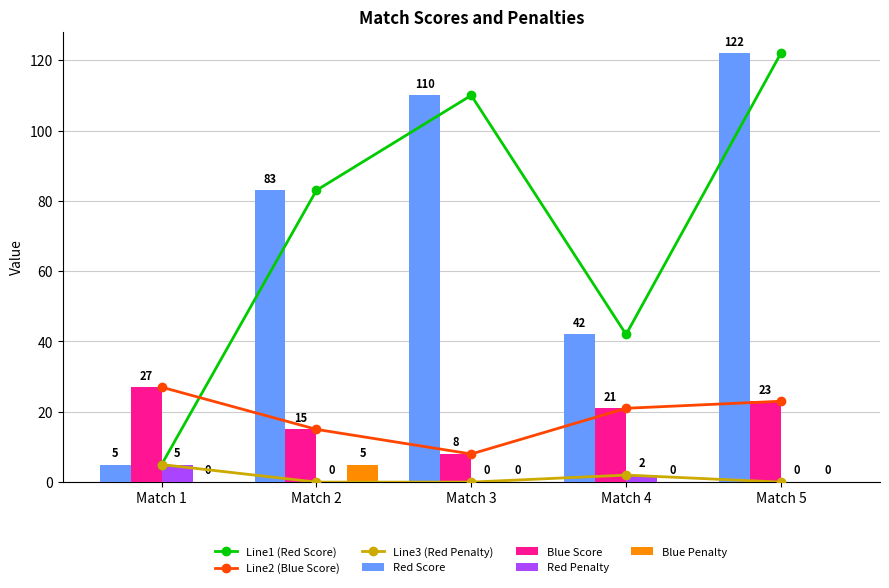

Reading left to right, what are all the values shown in this chart?

Red Score: Match 1=5	Match 2=83	Match 3=110	Match 4=42	Match 5=122
Blue Score: Match 1=27	Match 2=15	Match 3=8	Match 4=21	Match 5=23
Red Penalty: Match 1=5	Match 2=0	Match 3=0	Match 4=2	Match 5=0
Blue Penalty: Match 1=0	Match 2=5	Match 3=0	Match 4=0	Match 5=0